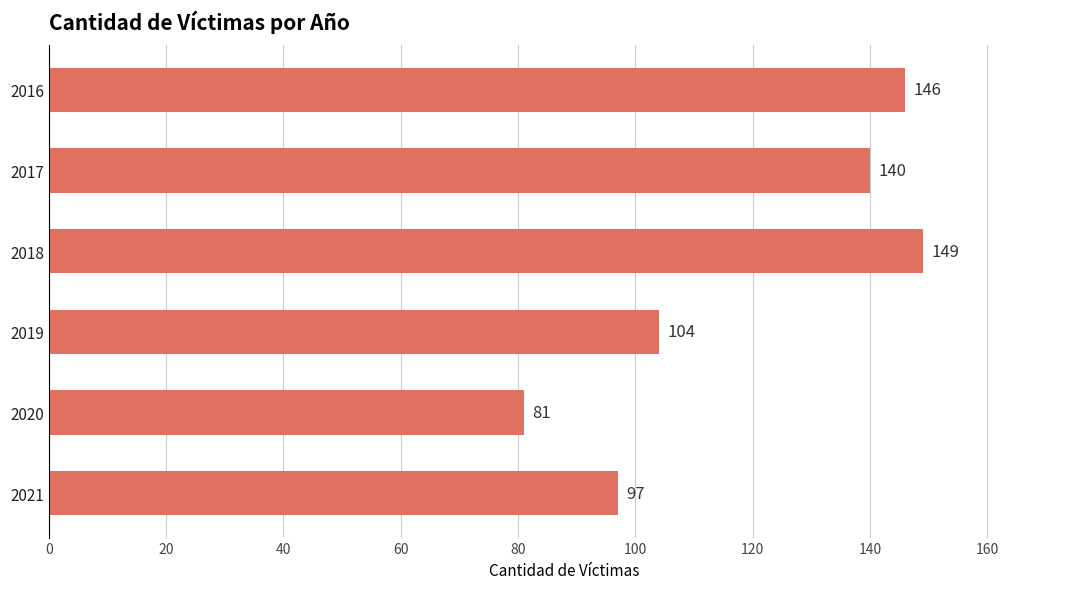

Is it true that the value at 2016 is 59?

False